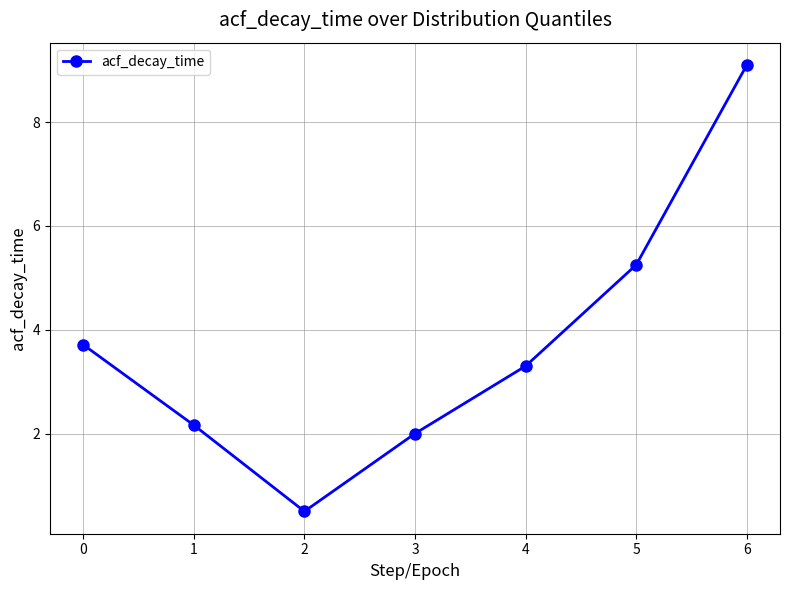

How many interior local valleys (lower than both neighbors) does the data have?

1